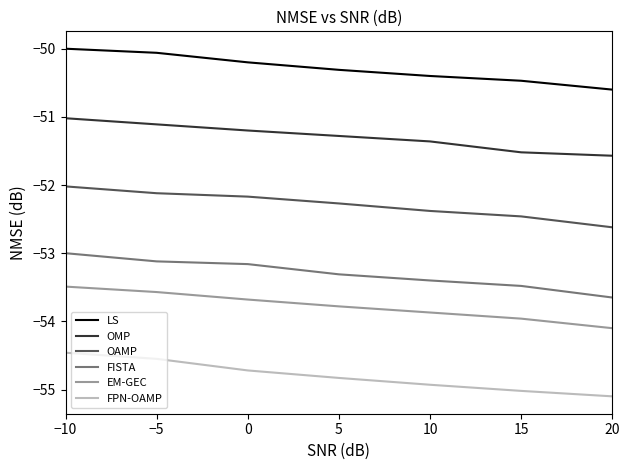

What is the lowest value of the OAMP series?

-52.6